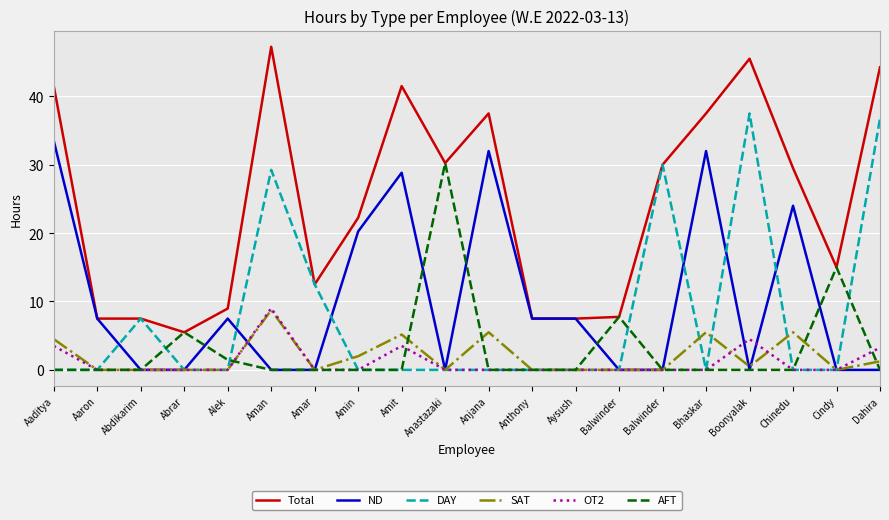

Is the value of OT2 at Anjana greater than the value of Total at Cindy?

No